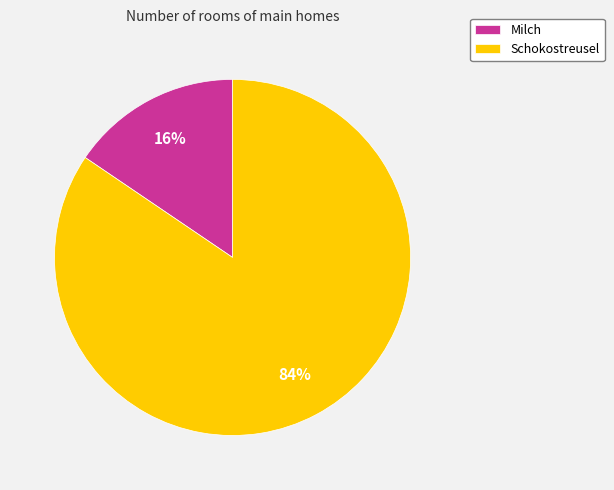

What is the smallest slice in the pie chart?

Milch